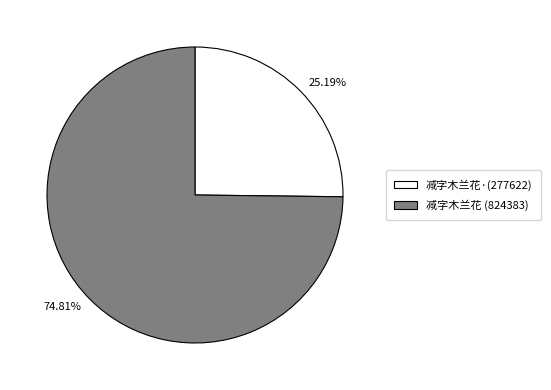

Does 减字木兰花 (824383) account for over 50% of the chart?

Yes